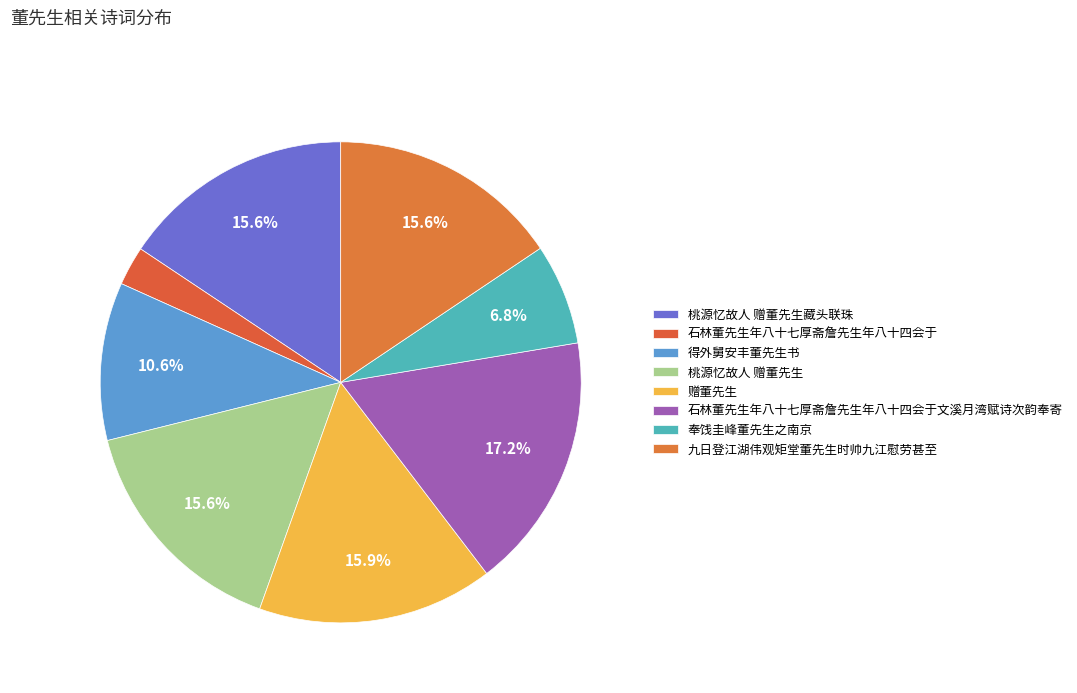

Which slice is the largest?

石林董先生年八十七厚斋詹先生年八十四会于文溪月湾赋诗次韵奉寄